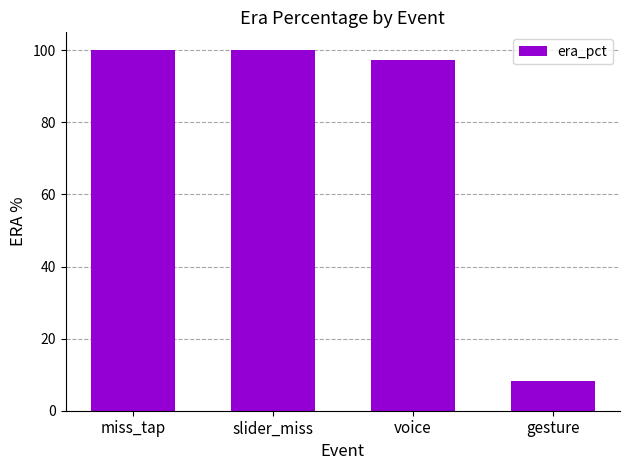

The chart shows a value of 97.2 at voice. True or false?

True